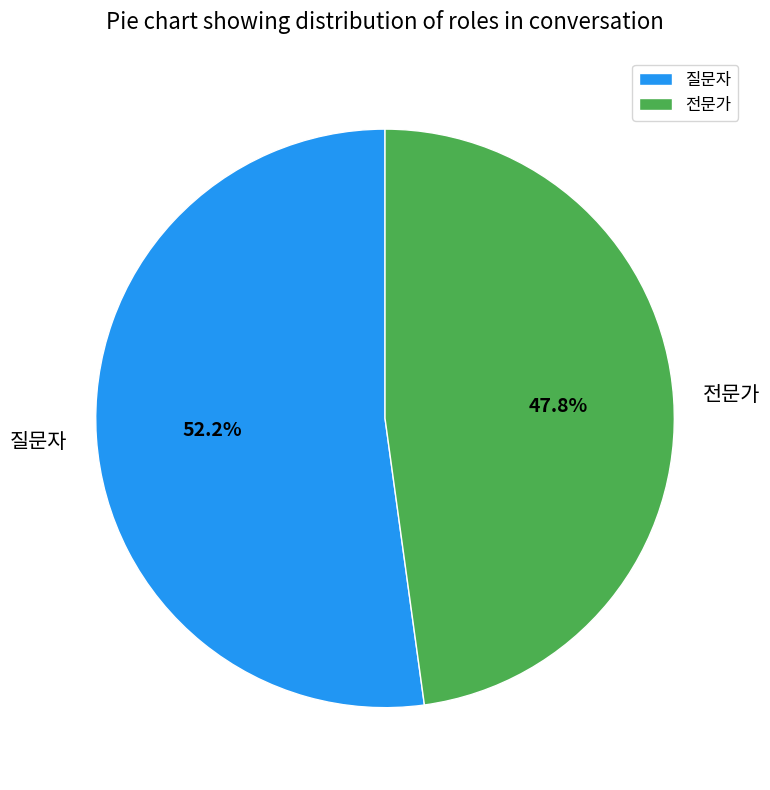

Combined, what portion of the pie is 질문자 and 전문가?

100.0%